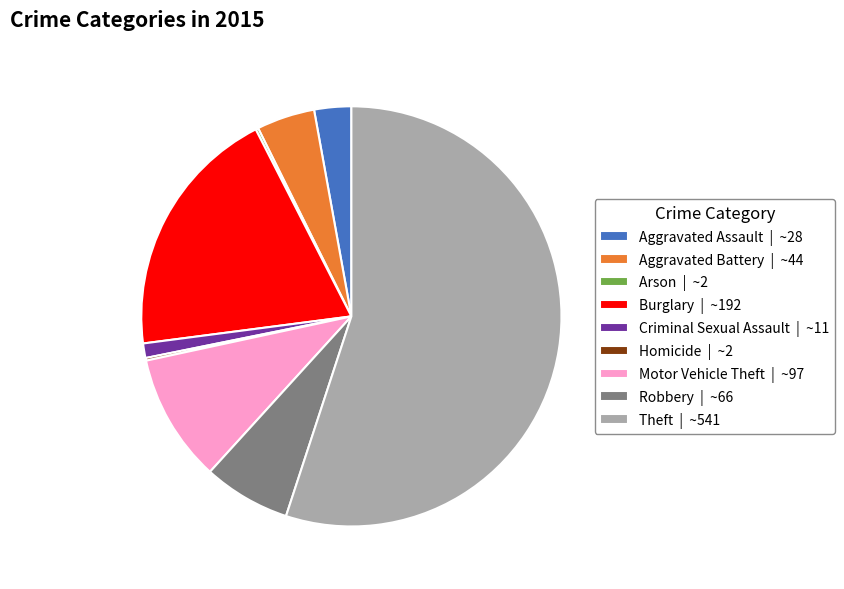

Which has a higher value, Aggravated Assault | ~28 or Robbery | ~66?

Robbery | ~66